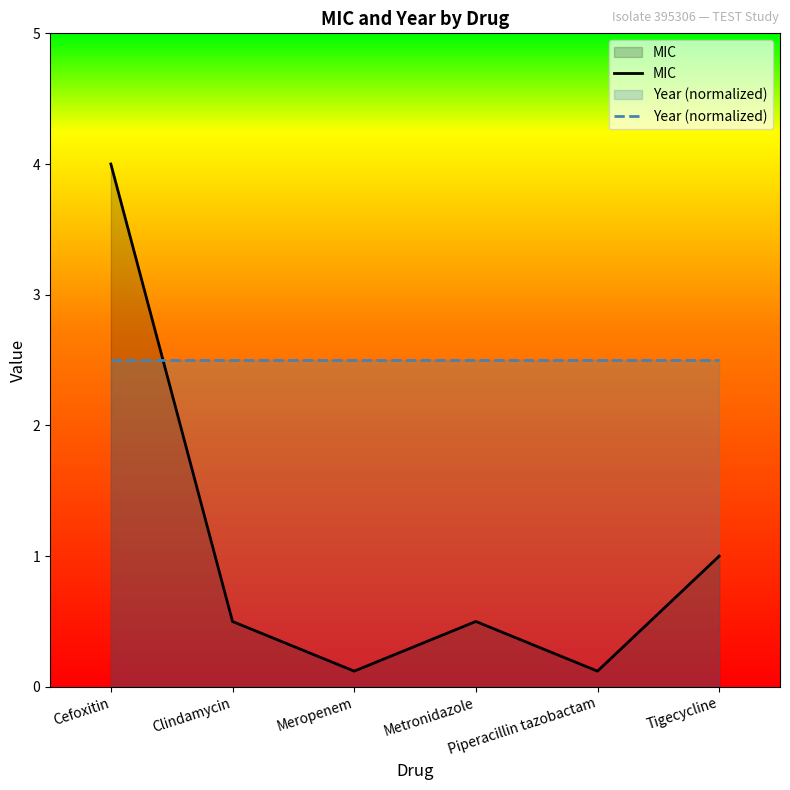

The value of Year (normalized) at Cefoxitin is 1.0. True or false?

False